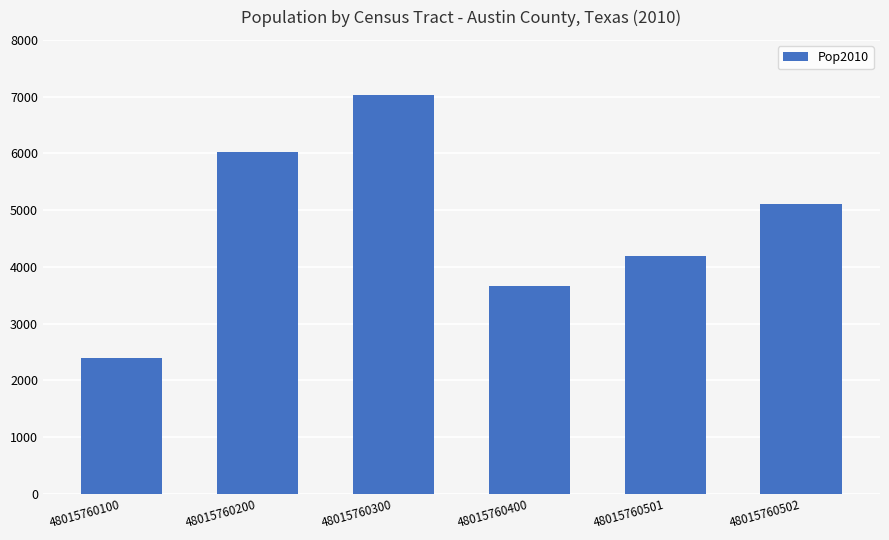

What is the sum of all values?

28417